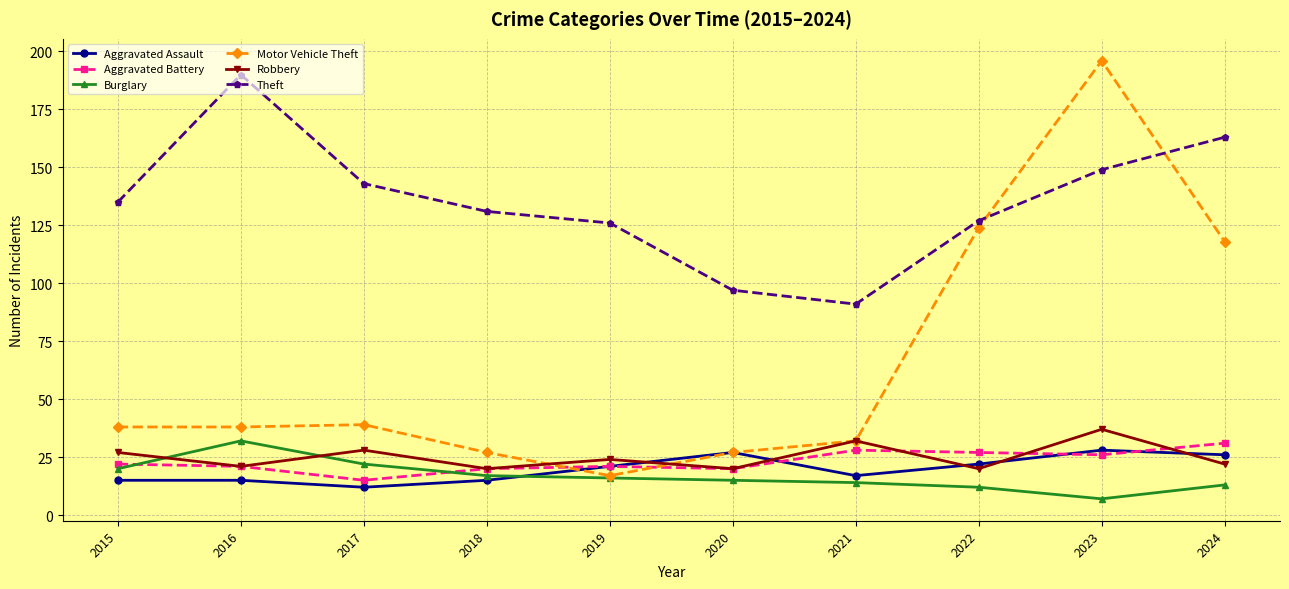

Does the chart display data point markers on the line(s)?

Yes